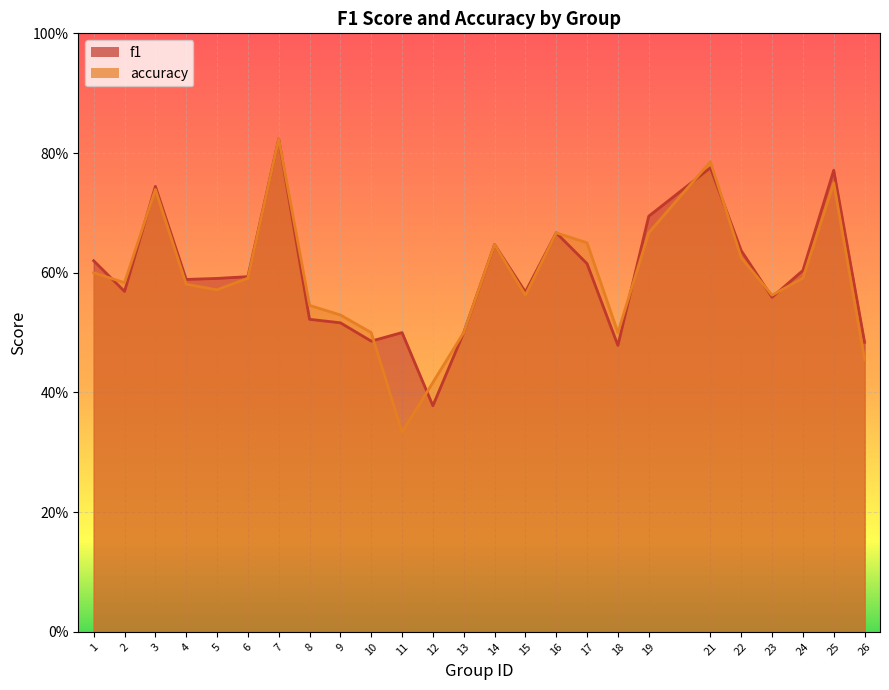

Between which two adjacent categories do accuracy and f1 first intersect?

1 and 2